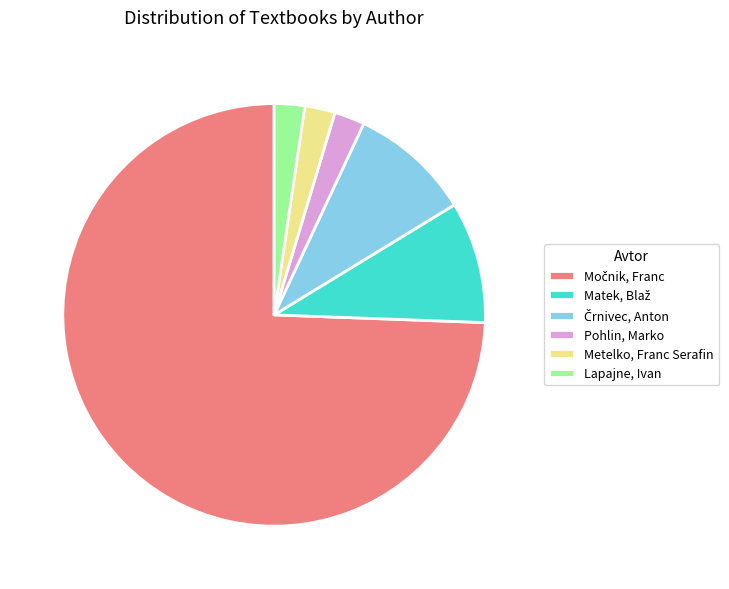

Count the number of slices in the pie.

6